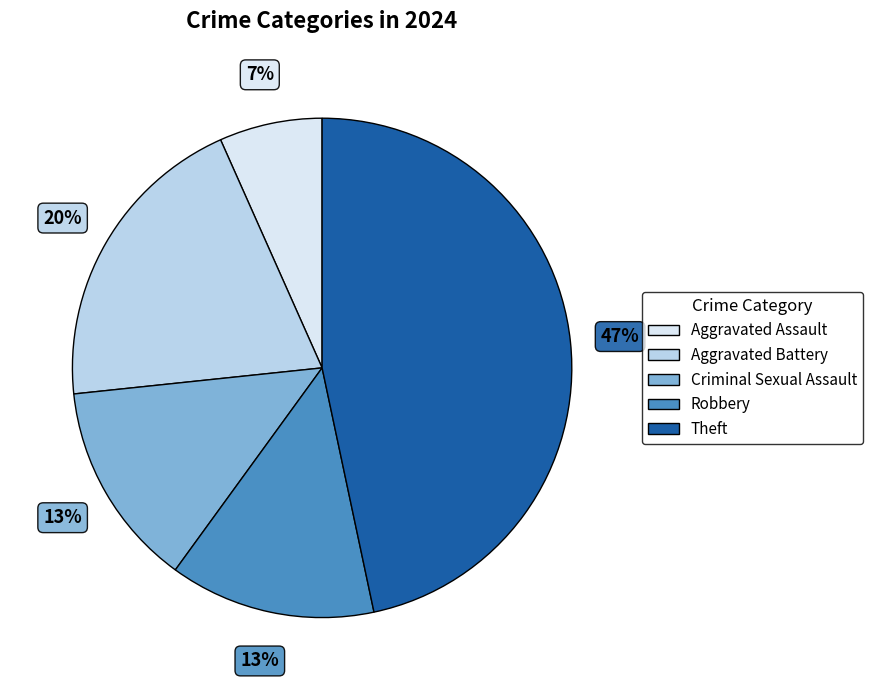

Is there any slice that represents more than half of the pie?

No